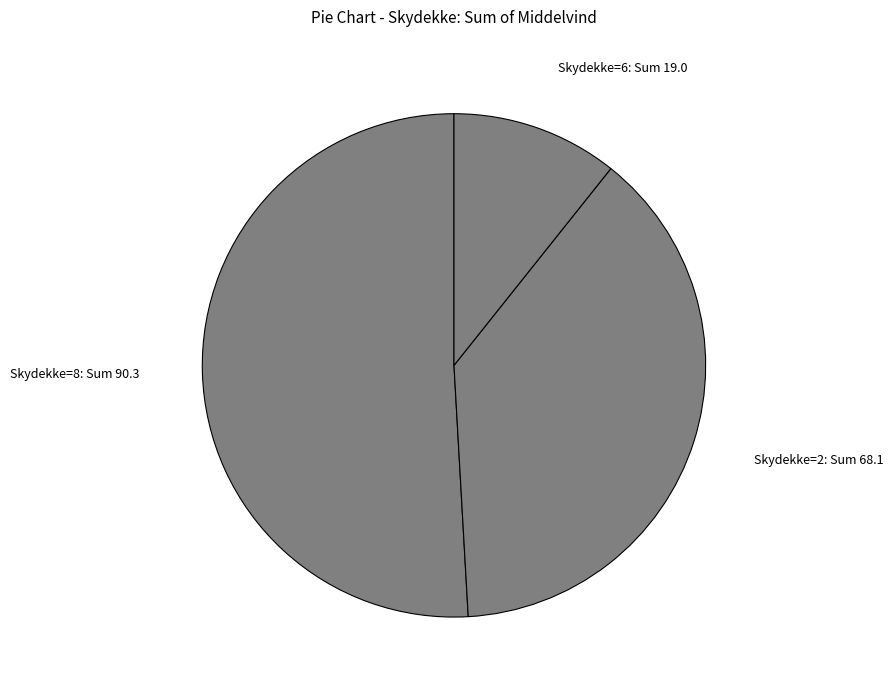

Rank the categories by value from lowest to highest.

Skydekke=6, Skydekke=2, Skydekke=8